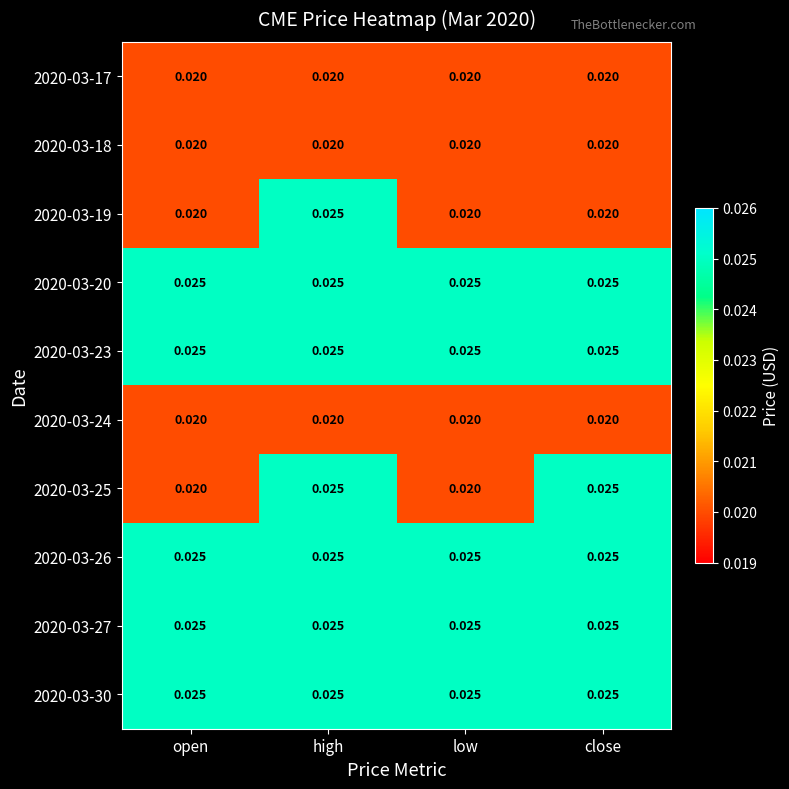

At which category is the sum across all series the highest?

high